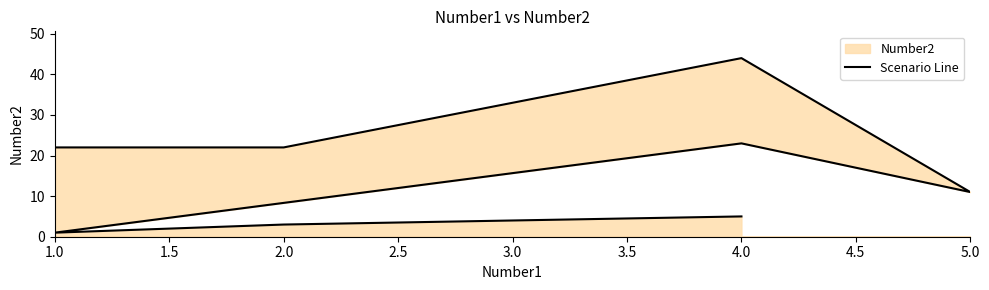

Does the chart display data point markers on the line(s)?

No